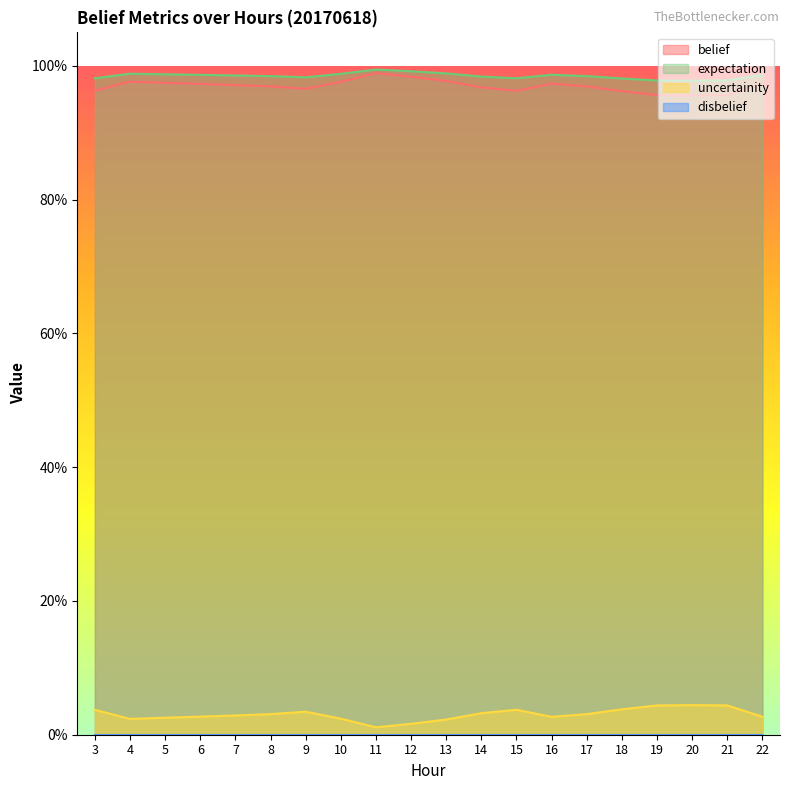

Which series has the widest spread of values?

belief